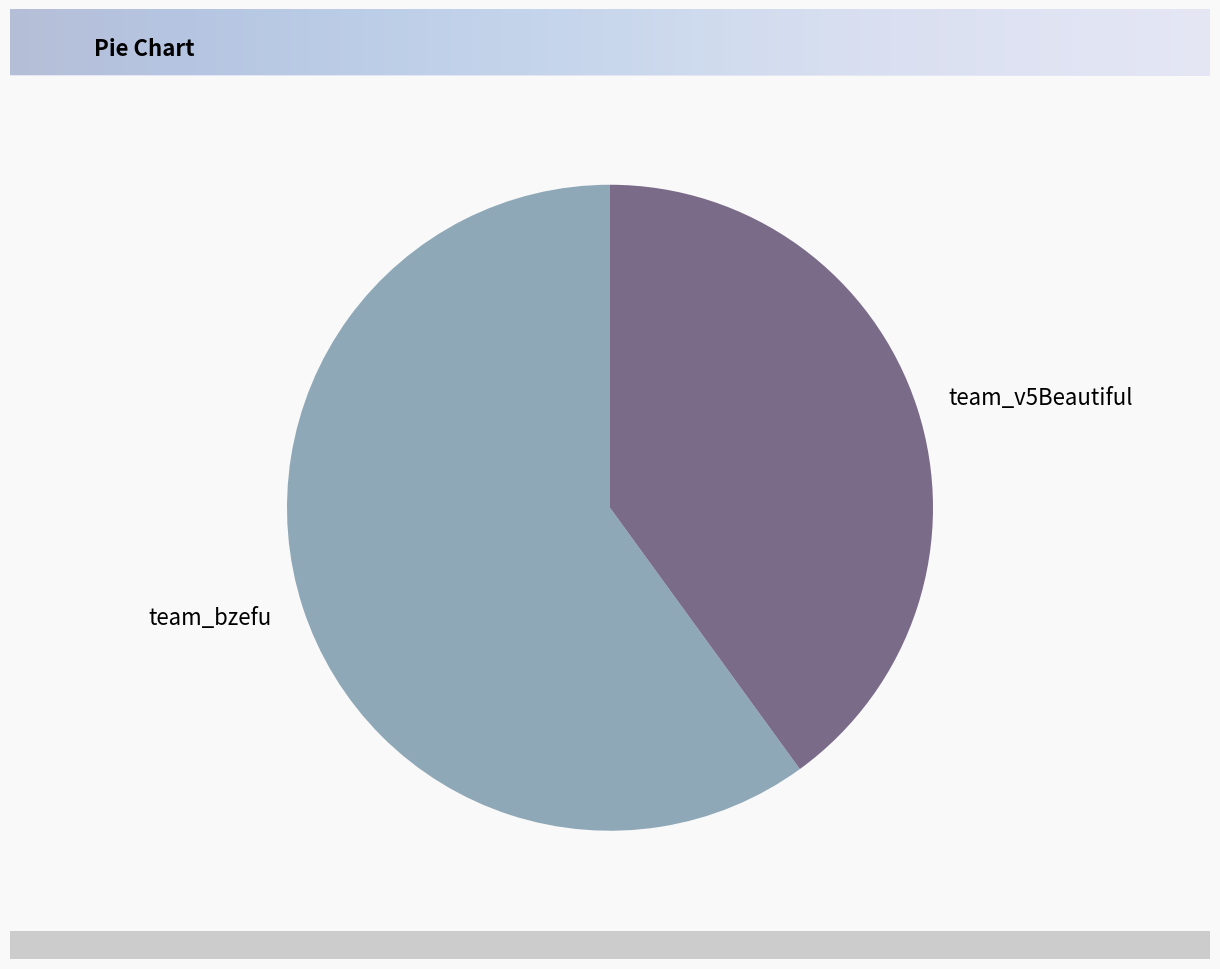

Does team_v5Beautiful account for over 50% of the chart?

No